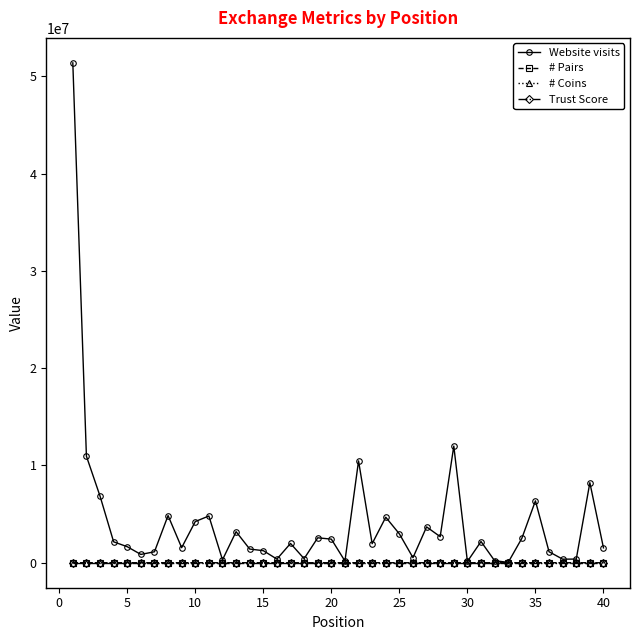

In Website visits, how many points are lower than both neighbors (excluding endpoints)?

12